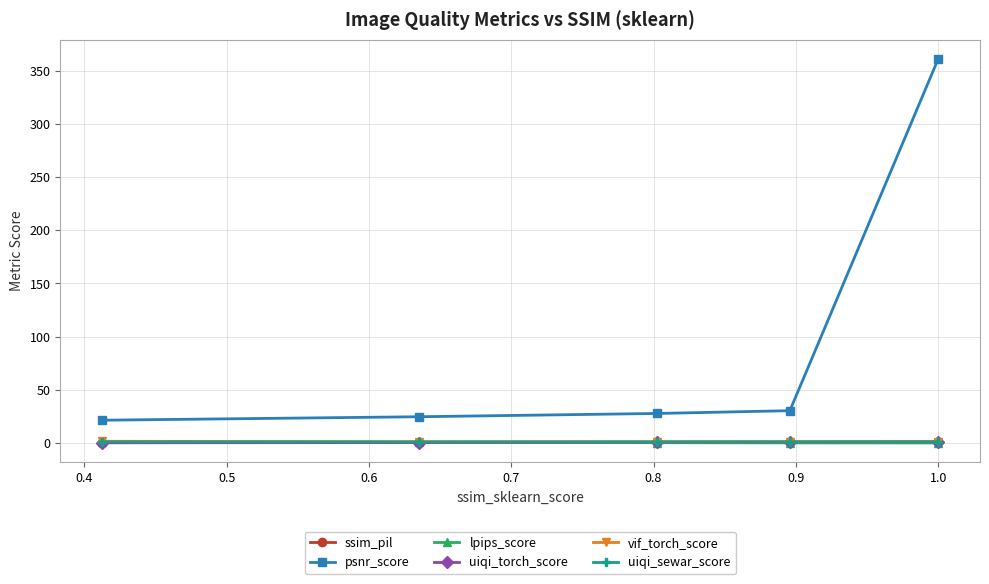

Which series has the largest total across all categories?

psnr_score